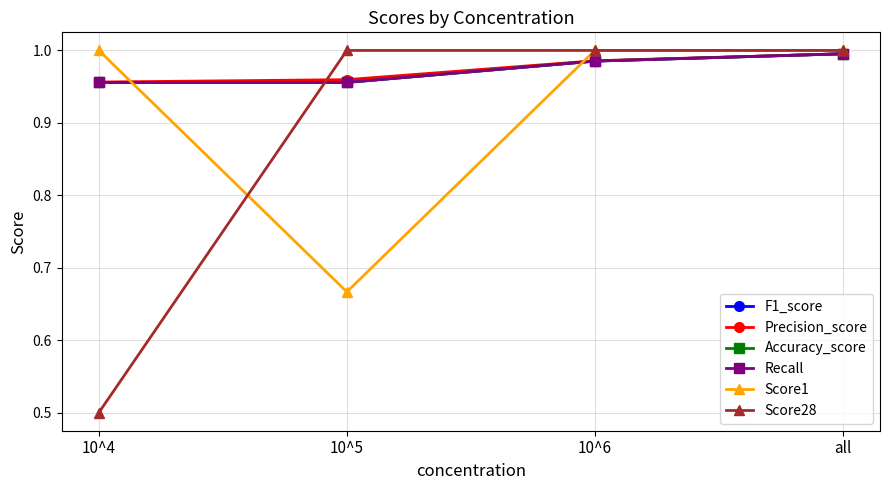

True or false: Recall has a value of 1.0 at all.

True